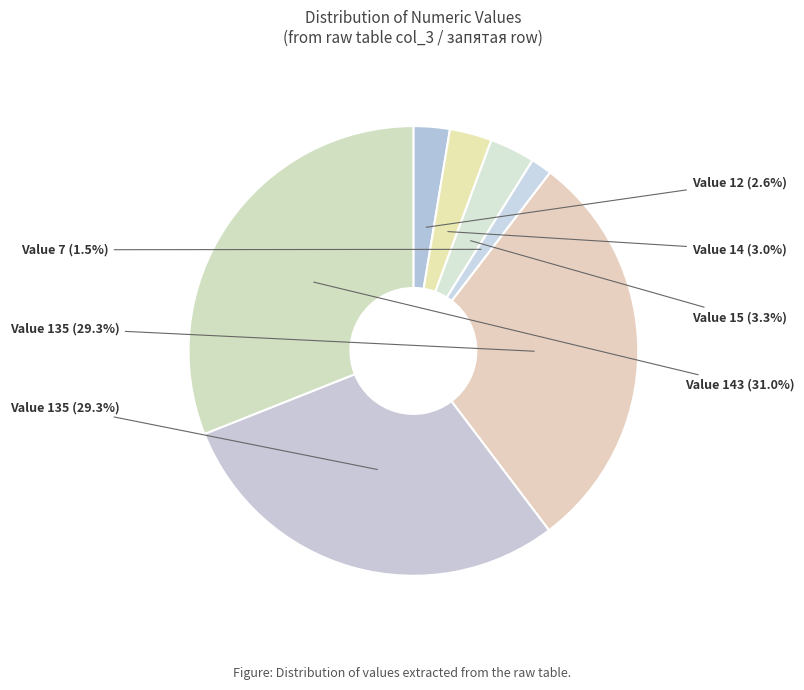

How many segments does this pie chart have?

7